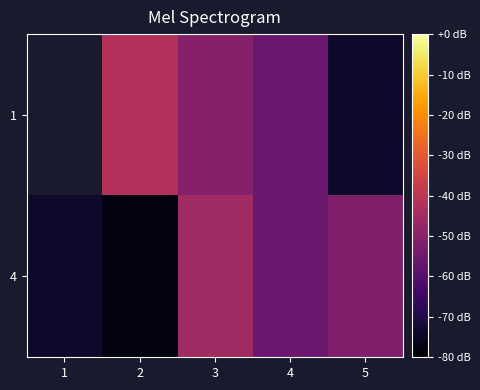

The 4 series shows -45.4 at 3. True or false?

True